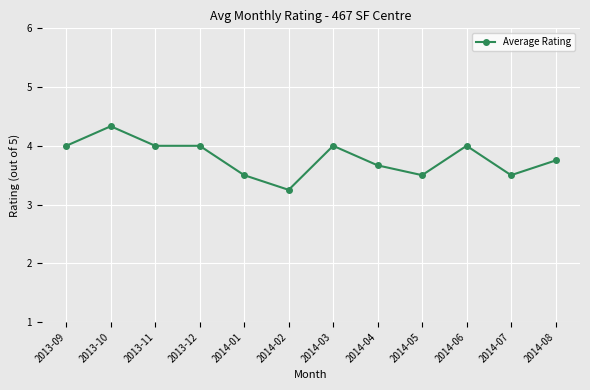

True or false: there are more than 1 points higher than both neighbors.

True